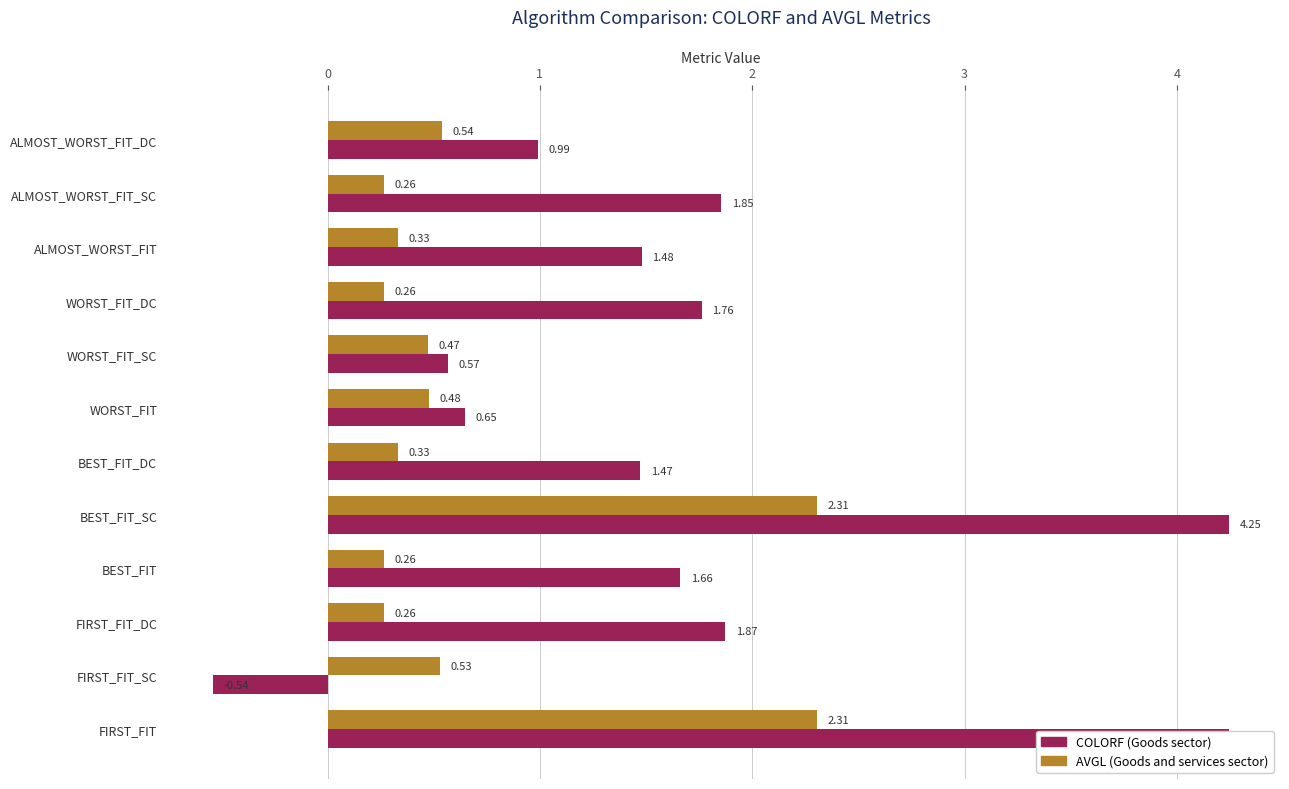

What is the minimum value for COLORF?

-0.5